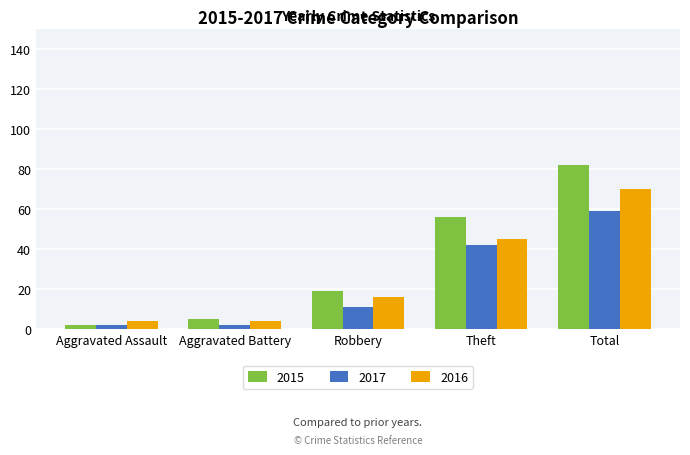

Reading left to right, list all the values displayed in this chart.

2015: Aggravated Assault=2	Aggravated Battery=5	Robbery=19	Theft=56	Total=82
2017: Aggravated Assault=2	Aggravated Battery=2	Robbery=11	Theft=42	Total=59
2016: Aggravated Assault=4	Aggravated Battery=4	Robbery=16	Theft=45	Total=70